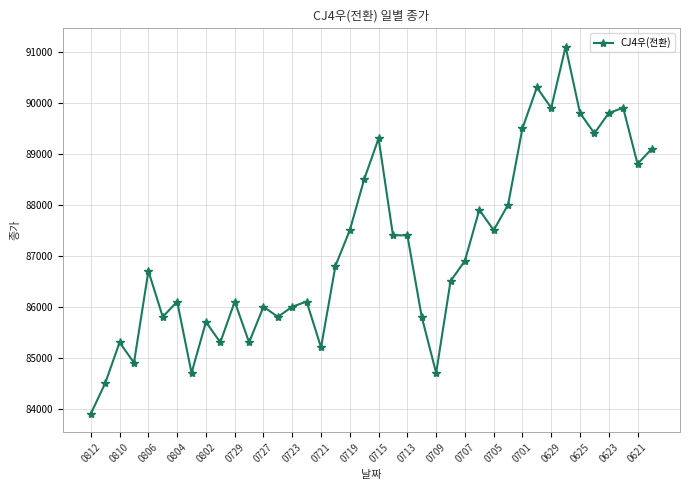

What is the maximum value shown in the chart?

91100